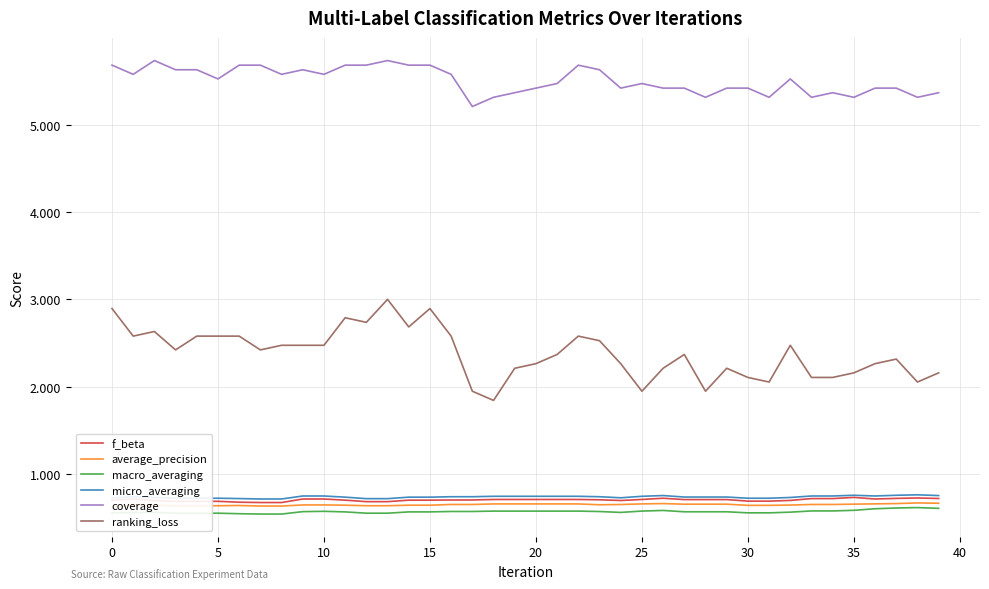

True or false: micro_averaging has a value of 1.0 at 0.

False